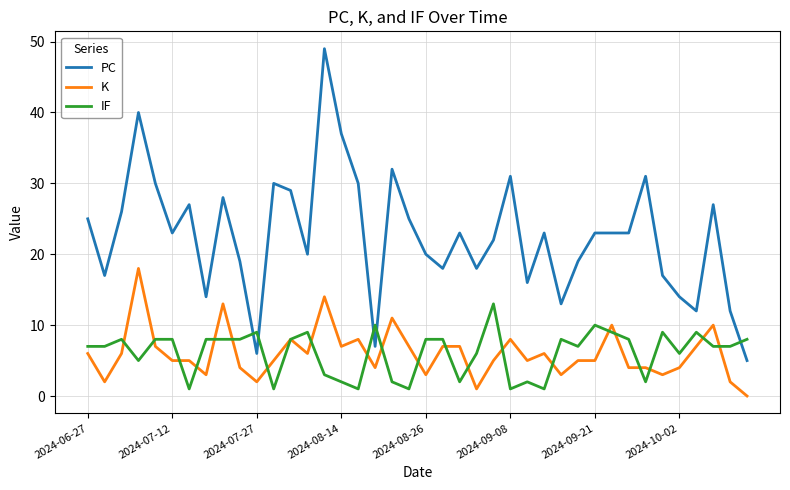

Rank the series by their maximum value, from highest to lowest.

PC, K, IF